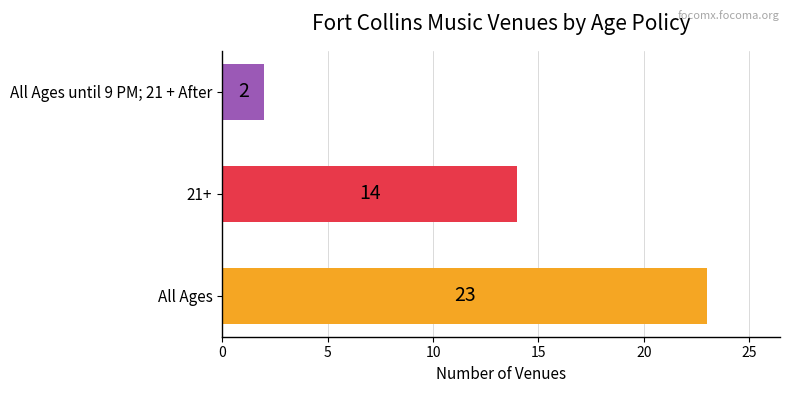

The chart shows a value of 31 at All Ages. True or false?

False